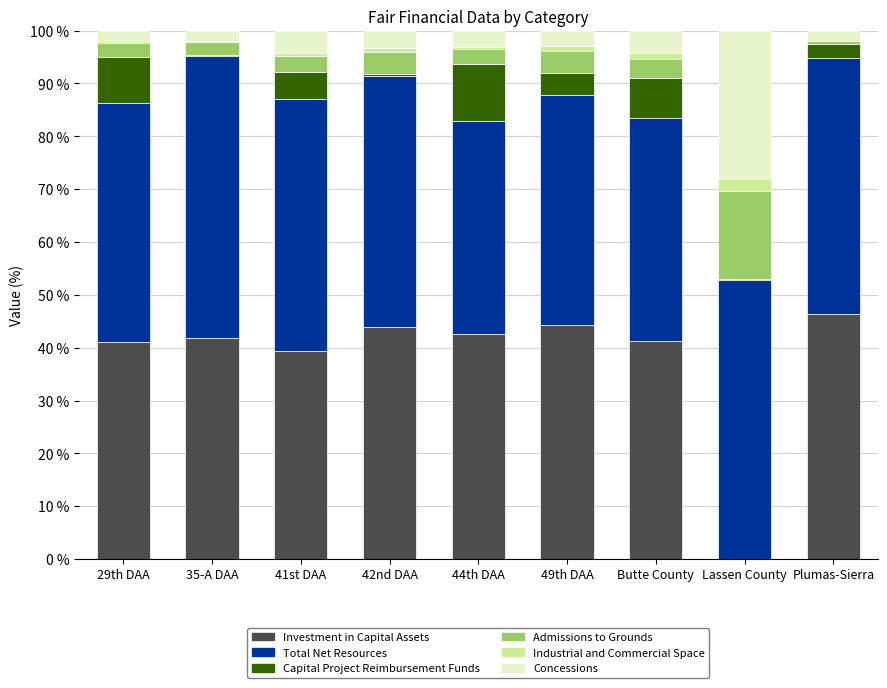

What is the maximum value for Investment in Capital Assets?

46.4